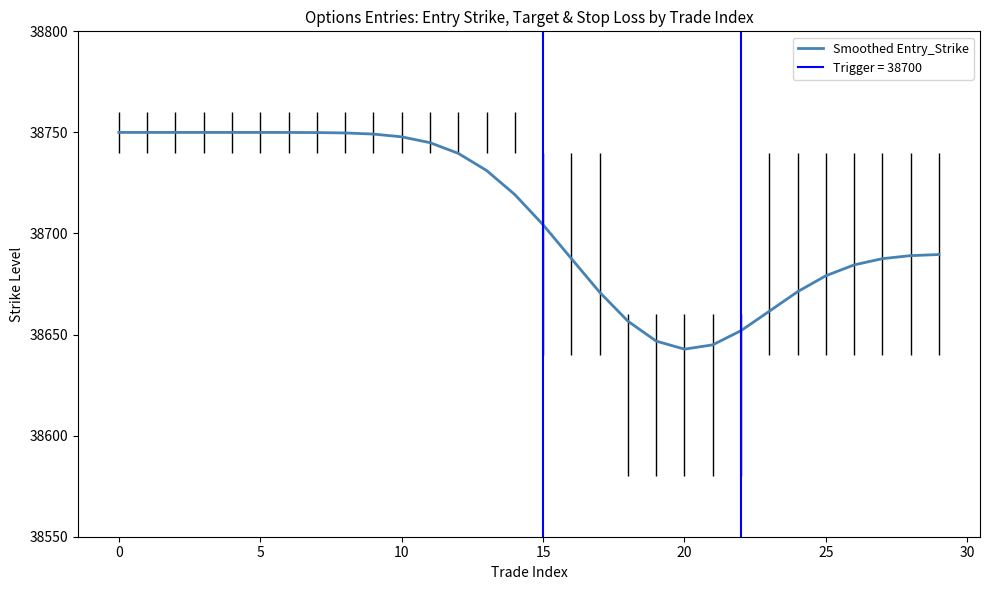

What is the difference between the values at 18 and 12?

83.0